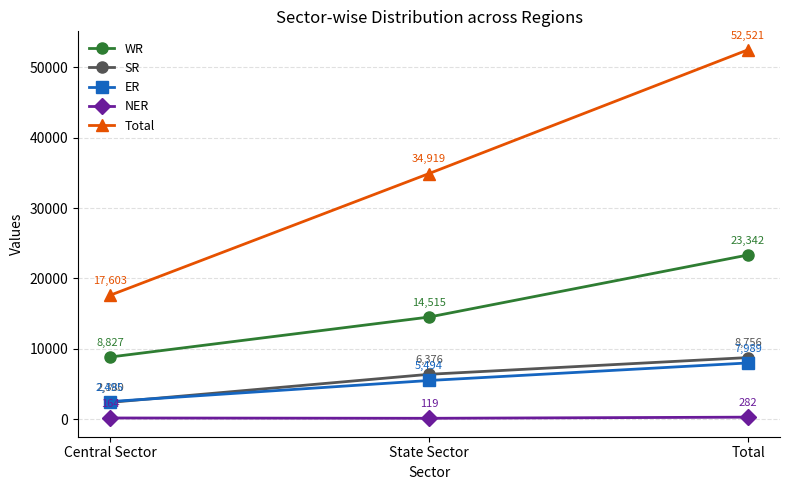

How many categories are shown in the chart?

3